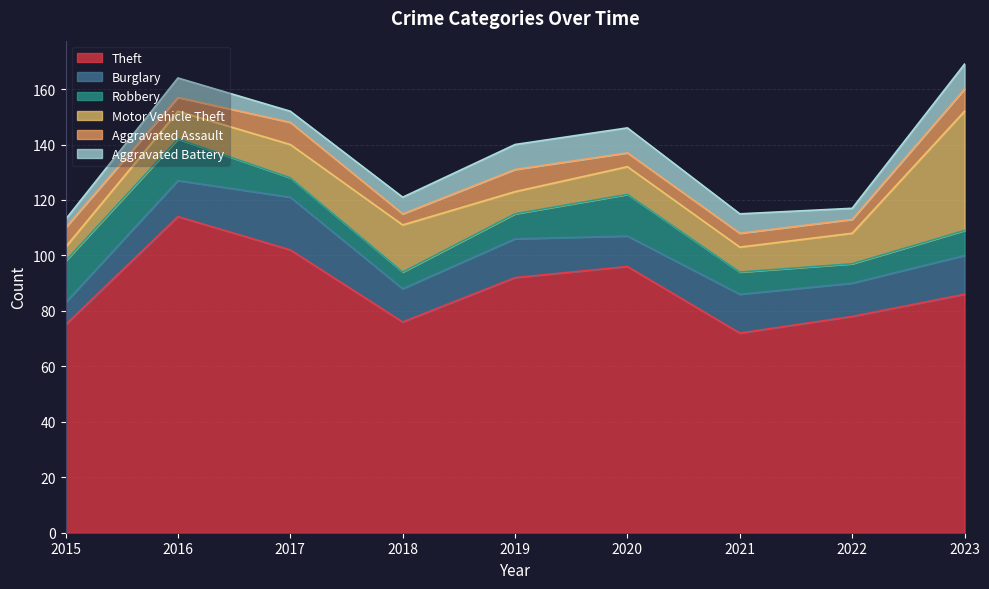

The value of Theft at 2015 is 75. True or false?

True